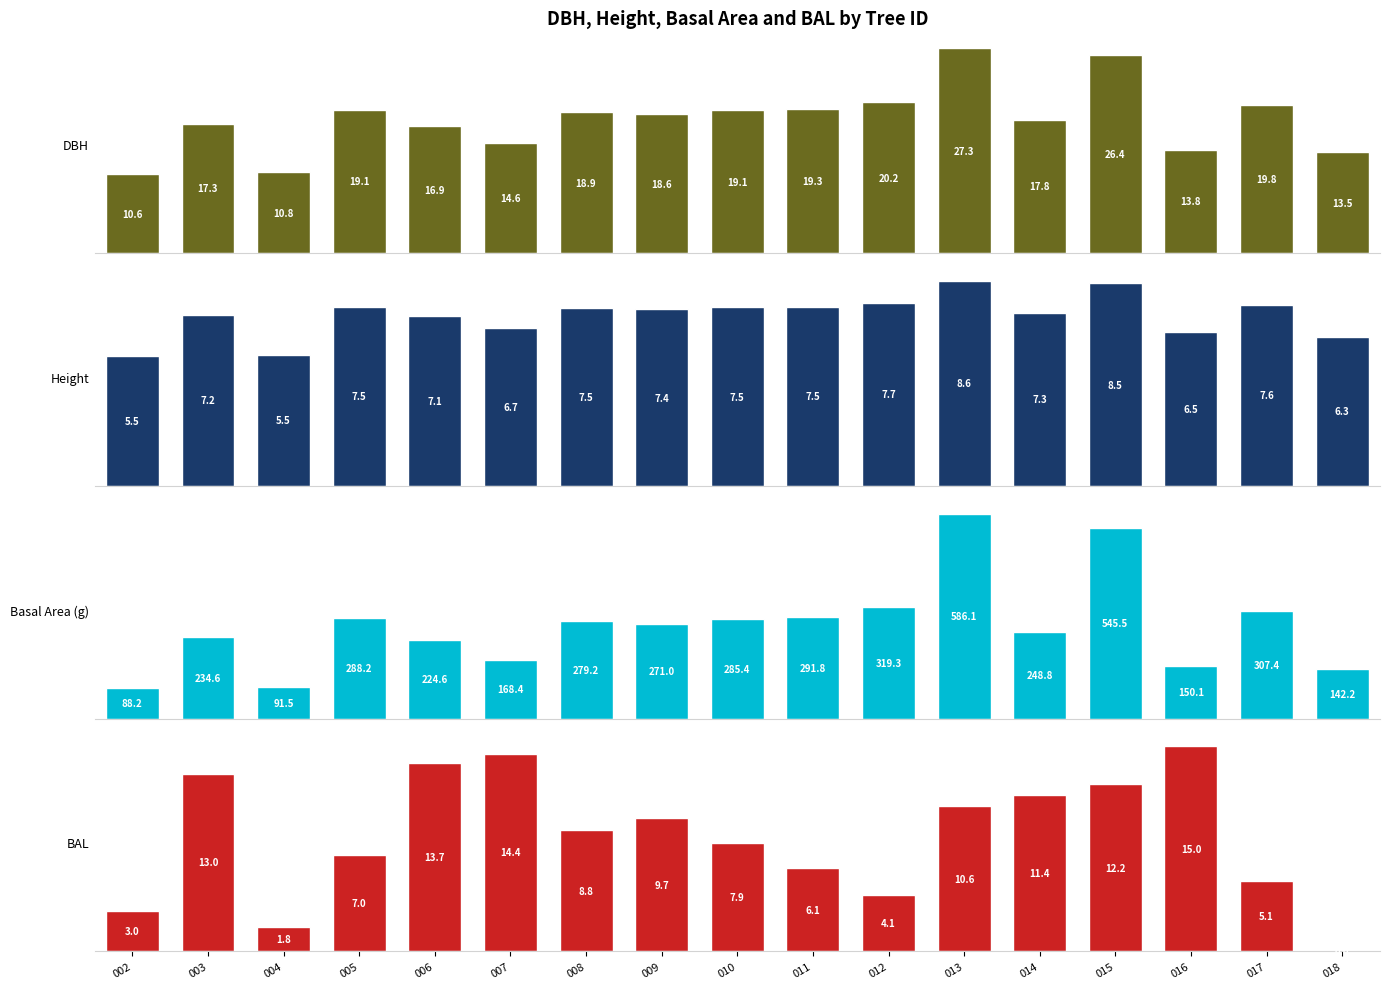

What are all the series names shown in the legend?

dbh, h, g, bal